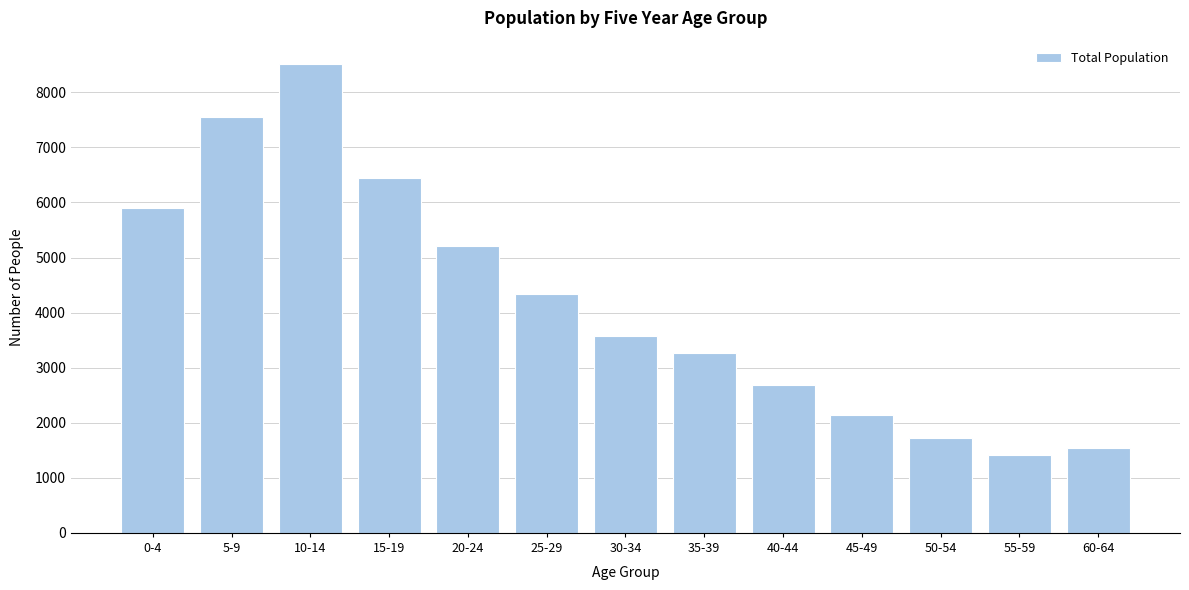

Reading left to right, what are all the values shown in this chart?

5893	7552	8513	6449	5209	4345	3581	3272	2690	2135	1721	1410	1546